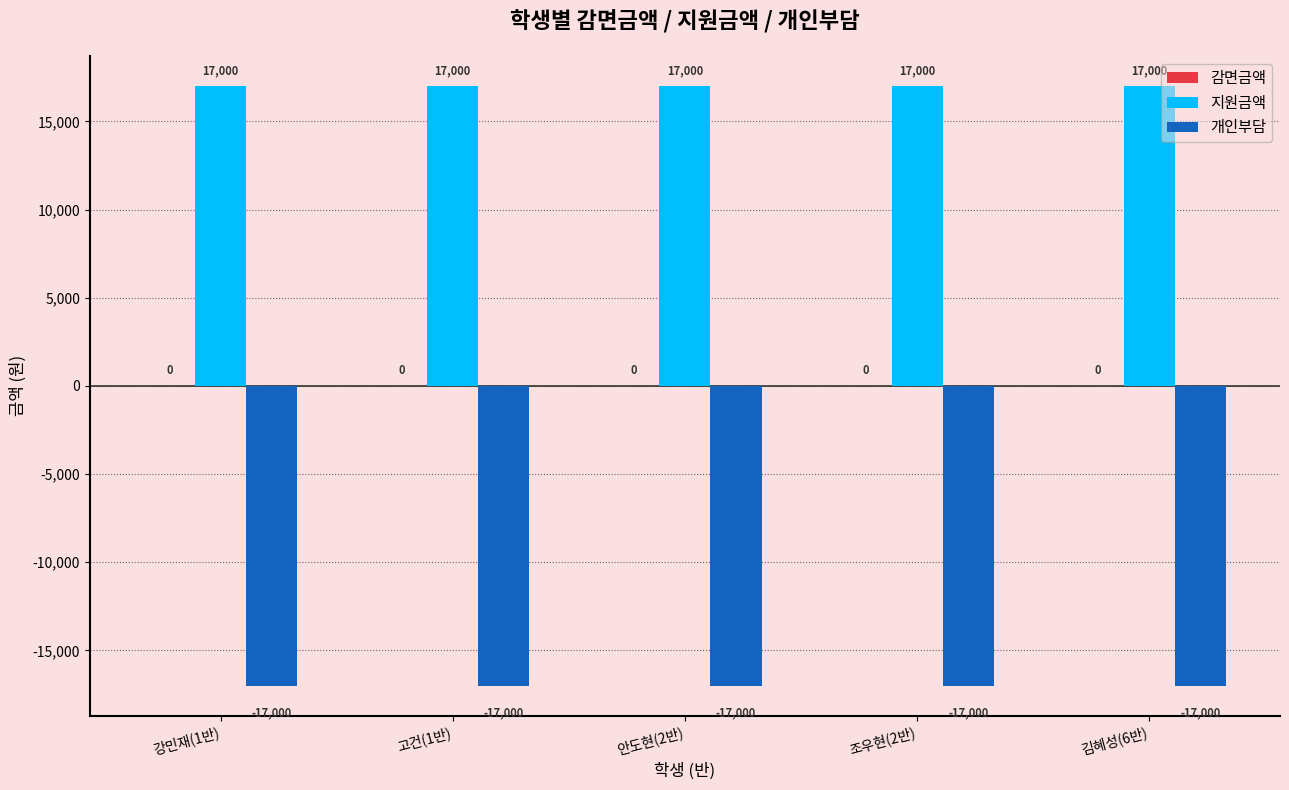

At 김혜성(6반), list the series in order from smallest to largest.

개인부담, 지원금액